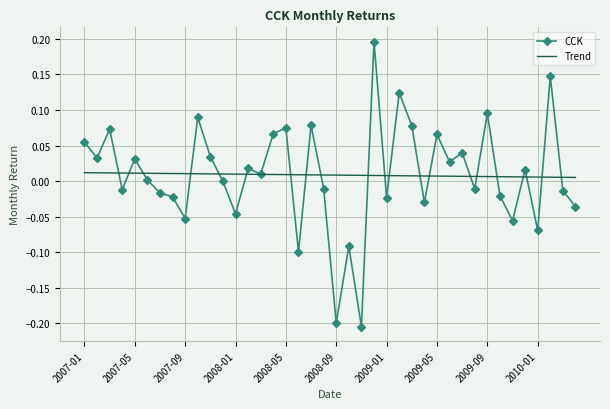

Rank the series by their maximum value, from highest to lowest.

CCK, Trend